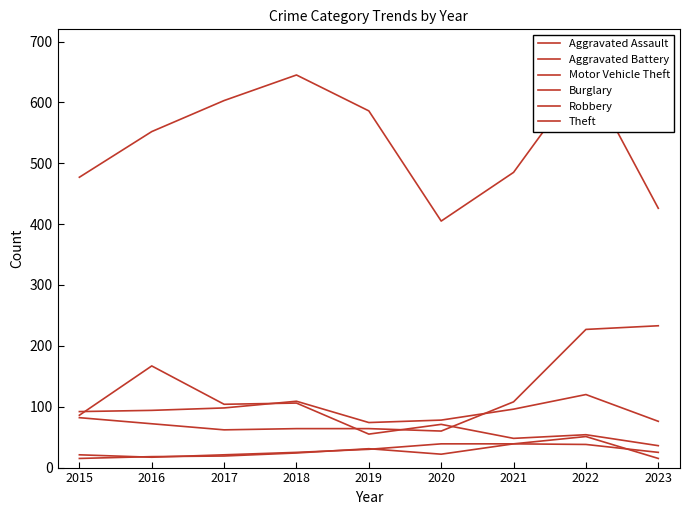

Reading left to right, transcribe all the data shown in this chart.

Aggravated Assault: 2015=15	2016=18	2017=19	2018=24	2019=31	2020=22	2021=39	2022=51	2023=15
Aggravated Battery: 2015=21	2016=17	2017=21	2018=25	2019=30	2020=39	2021=39	2022=38	2023=25
Motor Vehicle Theft: 2015=82	2016=72	2017=62	2018=64	2019=64	2020=60	2021=108	2022=227	2023=233
Burglary: 2015=86	2016=167	2017=104	2018=106	2019=55	2020=71	2021=48	2022=54	2023=36
Robbery: 2015=92	2016=94	2017=98	2018=109	2019=74	2020=78	2021=96	2022=120	2023=76
Theft: 2015=477	2016=552	2017=603	2018=645	2019=586	2020=405	2021=485	2022=648	2023=426